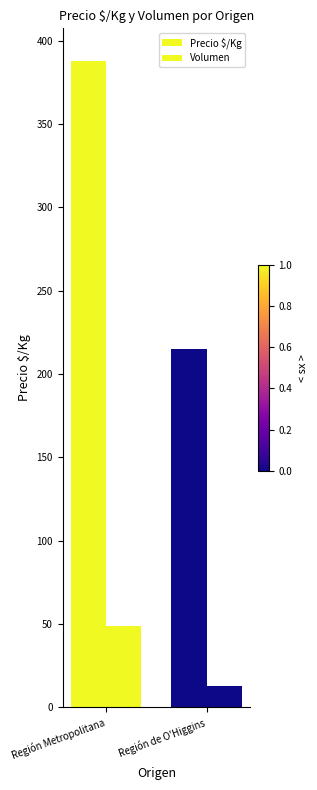

At which label does Volumen reach its minimum?

Región de O'Higgins